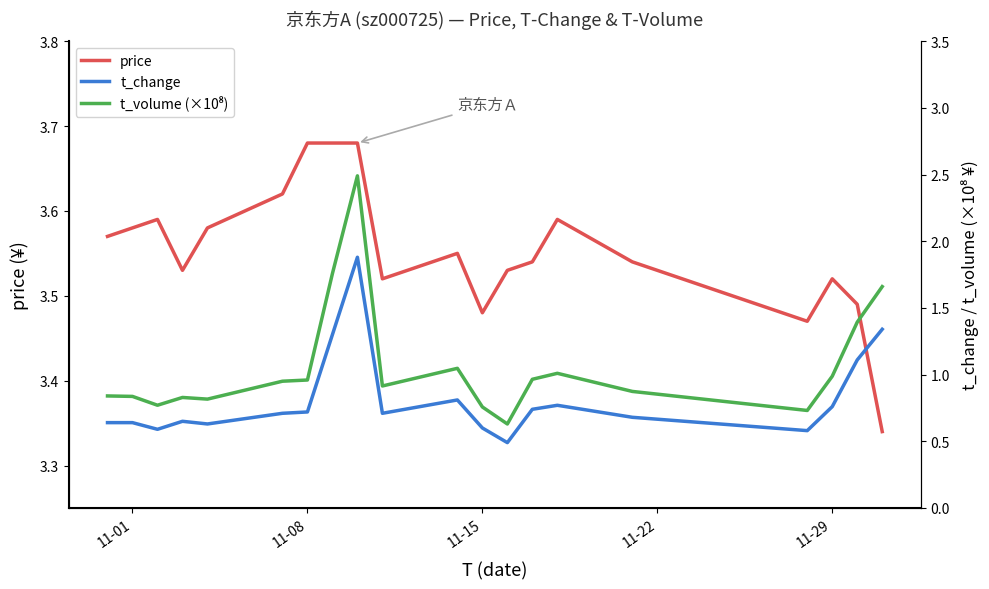

What is the difference between the maximum and second lowest values in the t_change series?

1.3